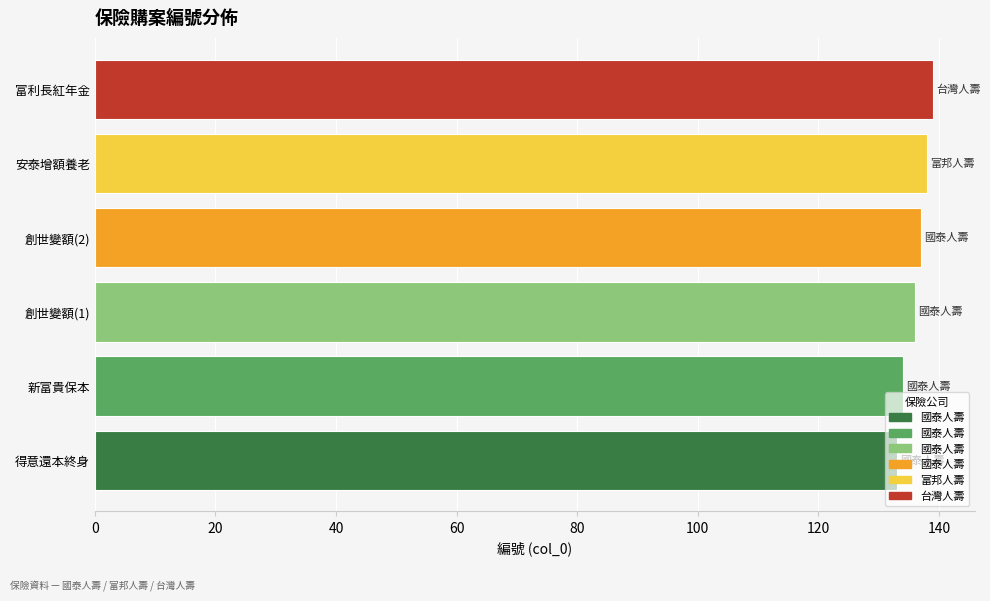

What is the difference between the maximum and minimum values?

6